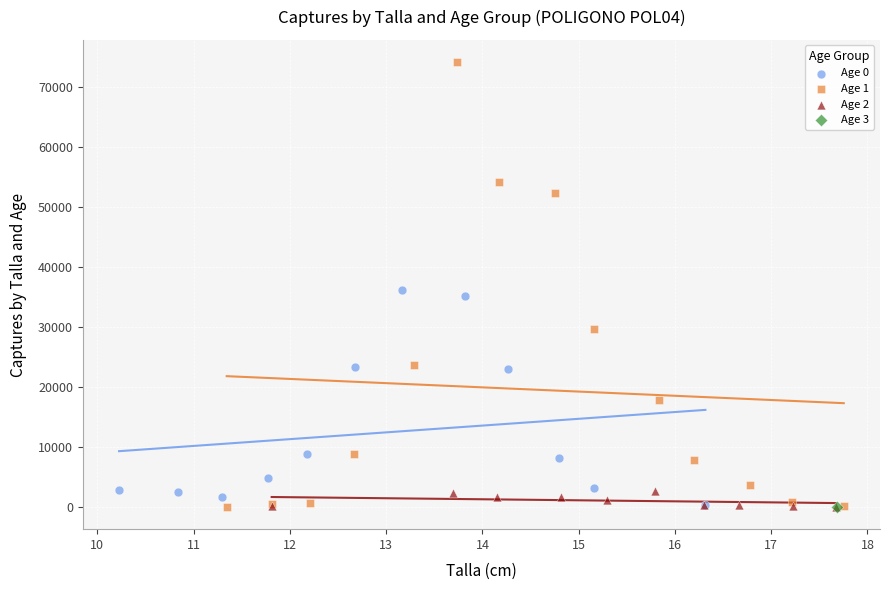

What are all the series names shown in the legend?

Age 0, Age 1, Age 2, Age 3